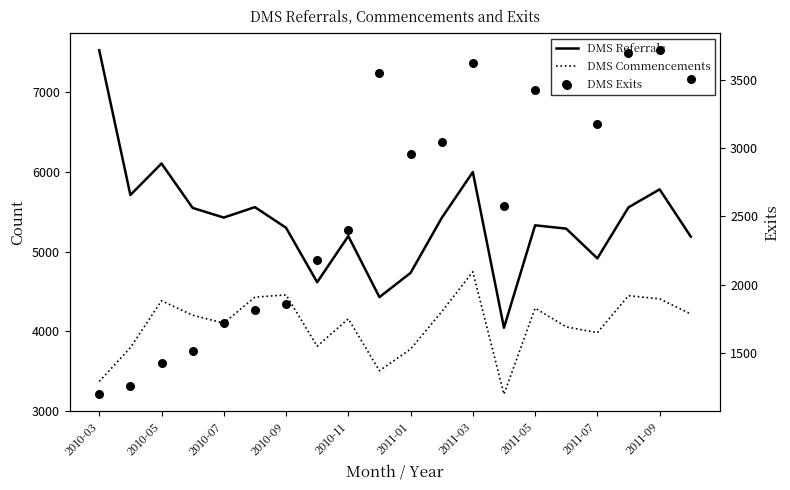

What are all the series names shown in the legend?

DMS Referrals, DMS Commencements, DMS Exits